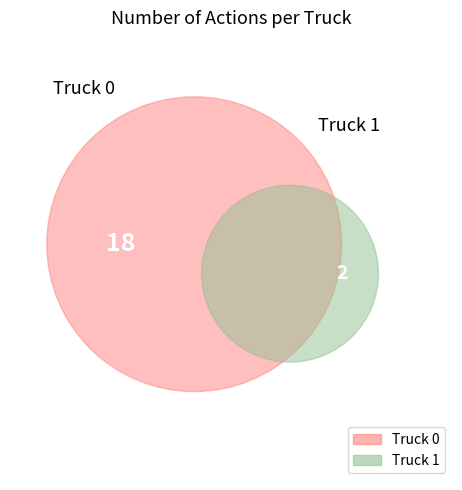

How many slices are in this pie chart?

2